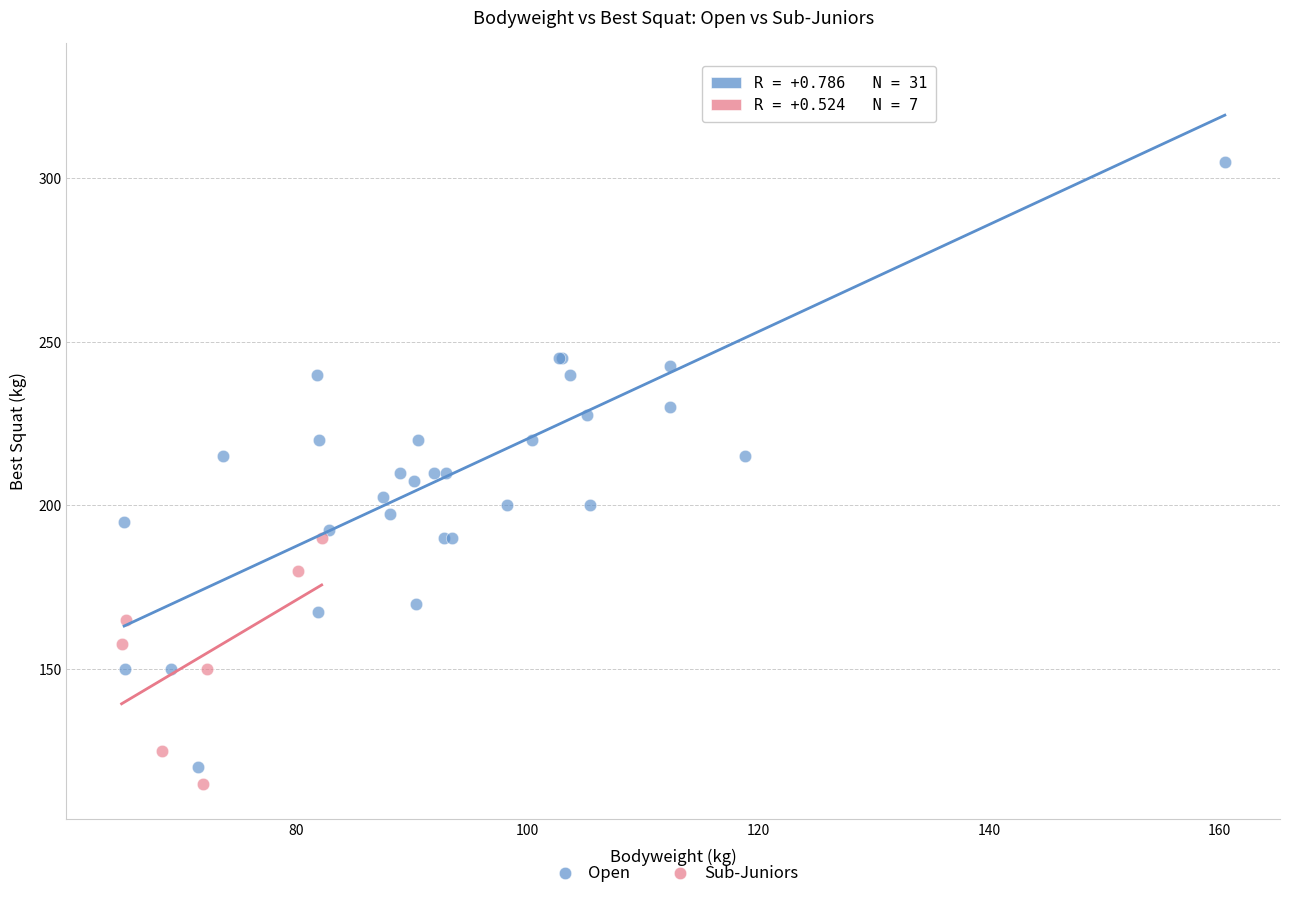

Which series has the widest spread of Y values?

Open